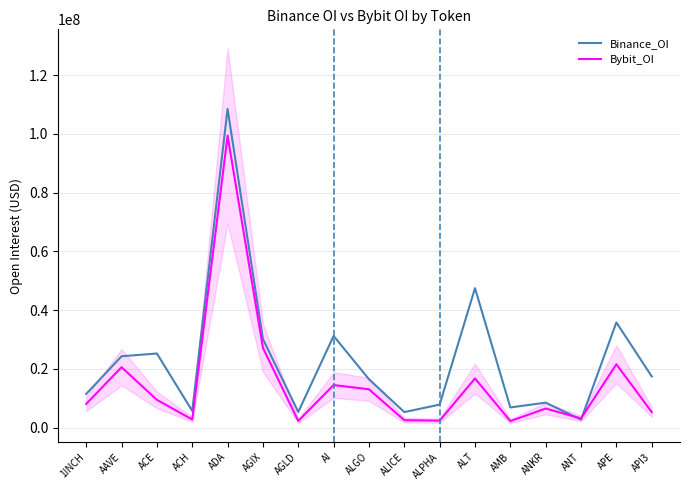

List the series in order of their overall mean, highest first.

Binance_OI, Bybit_OI